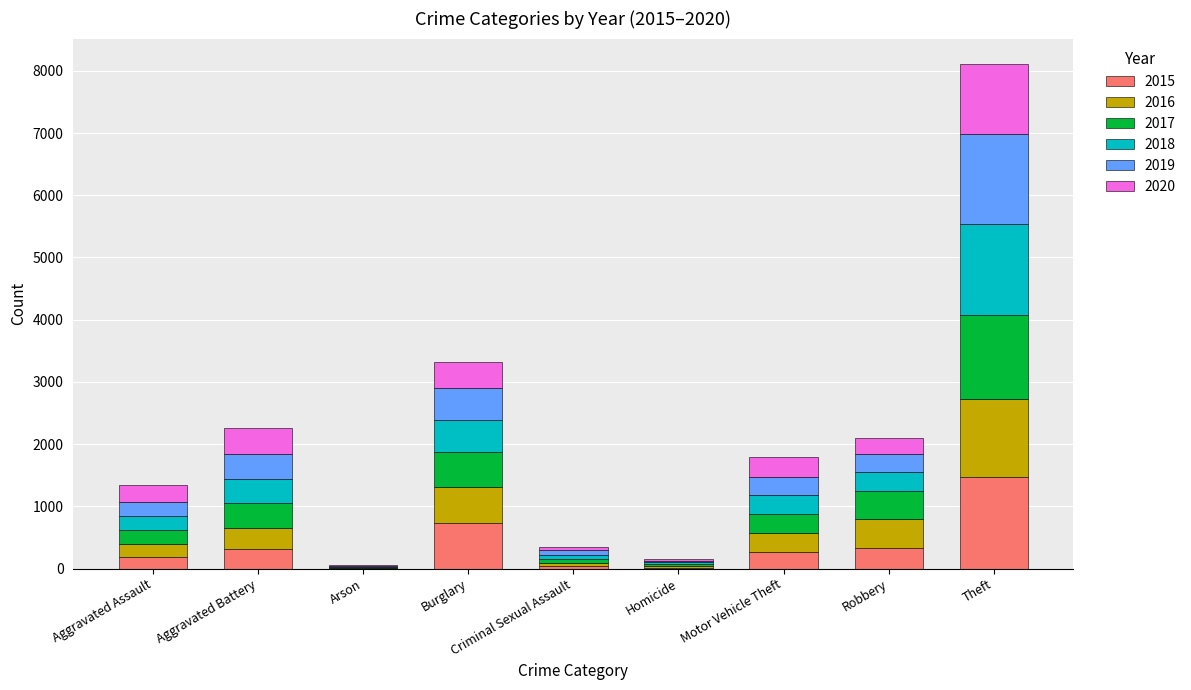

At which label does 2015 first exceed 263?

Aggravated Battery